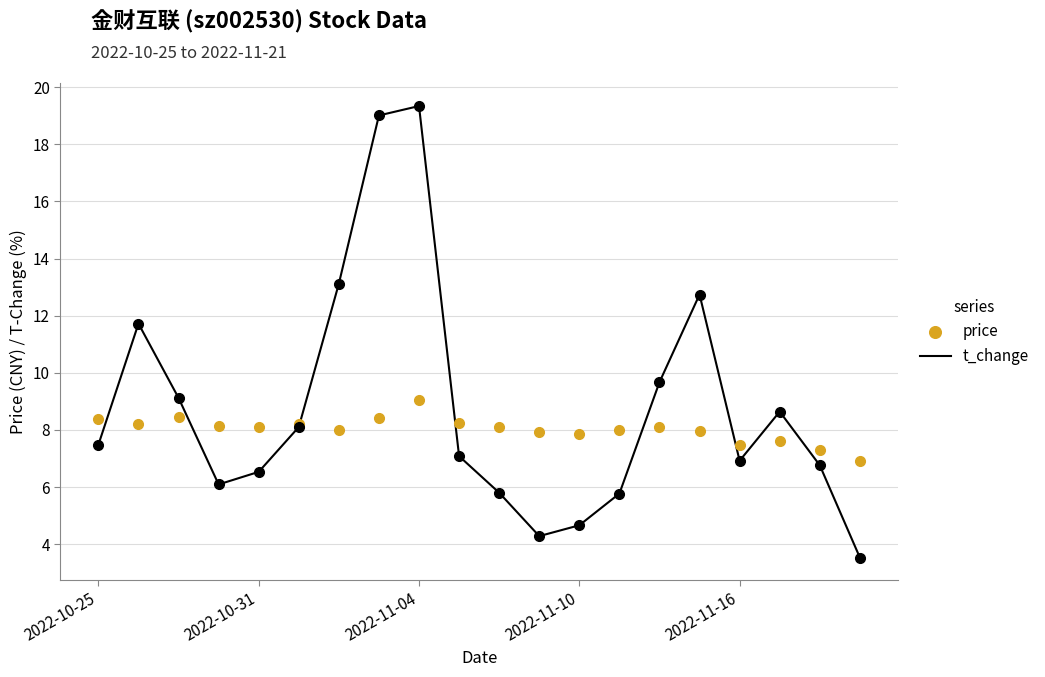

What are all the series names shown in the legend?

t_change, price